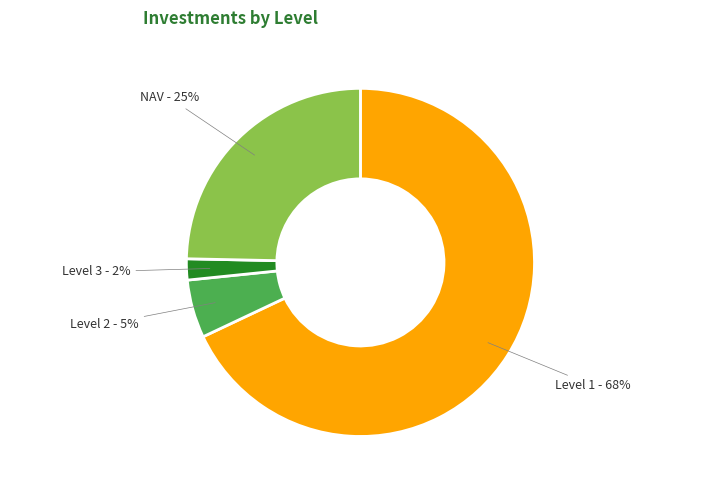

To the nearest percent, what is the average slice percentage?

25%